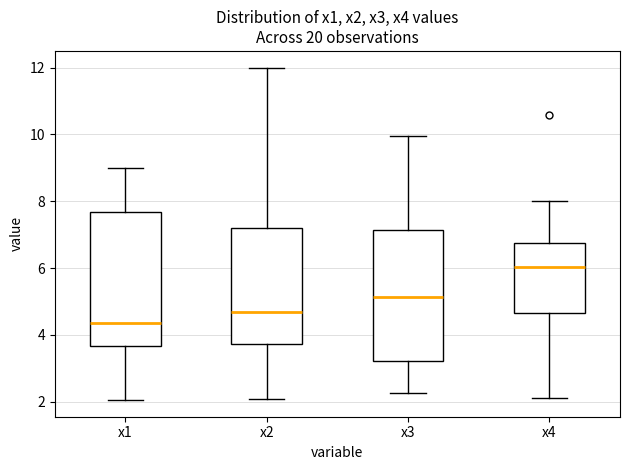

Which box has the lowest median line?

x1